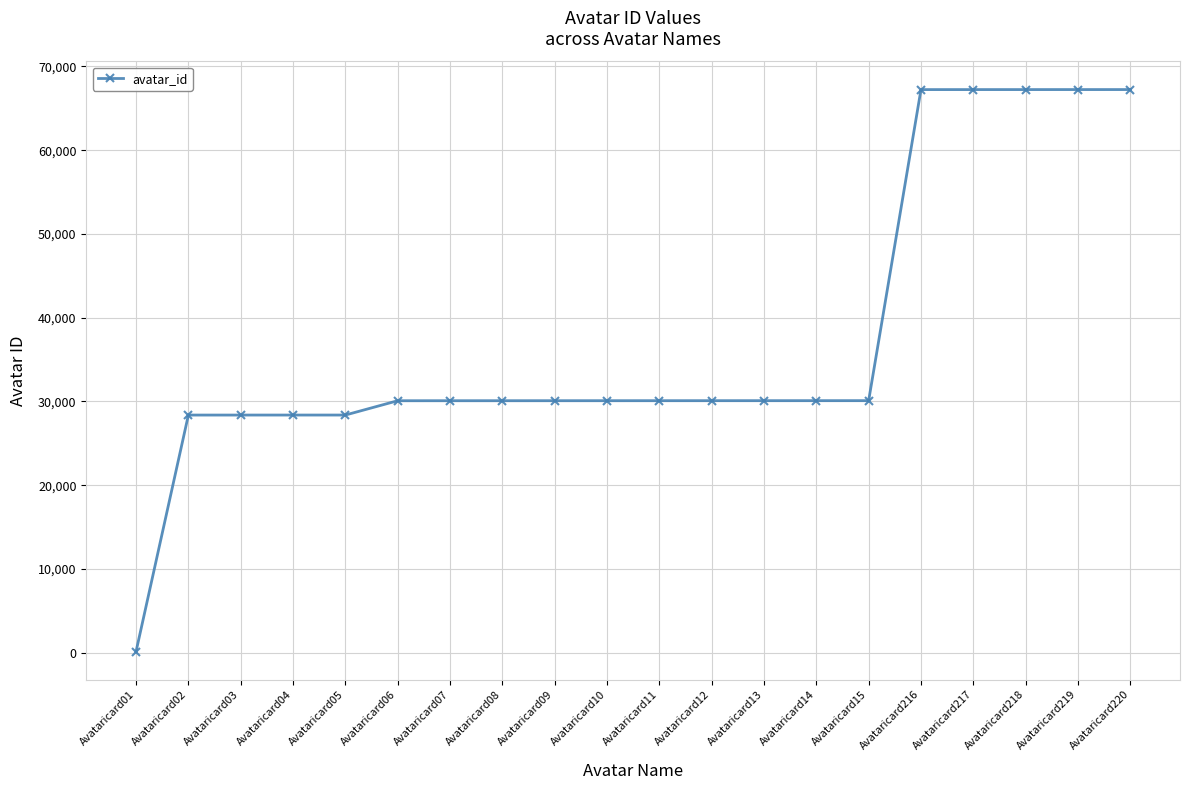

Is it true that the value at Avataricard03 is 19149?

False